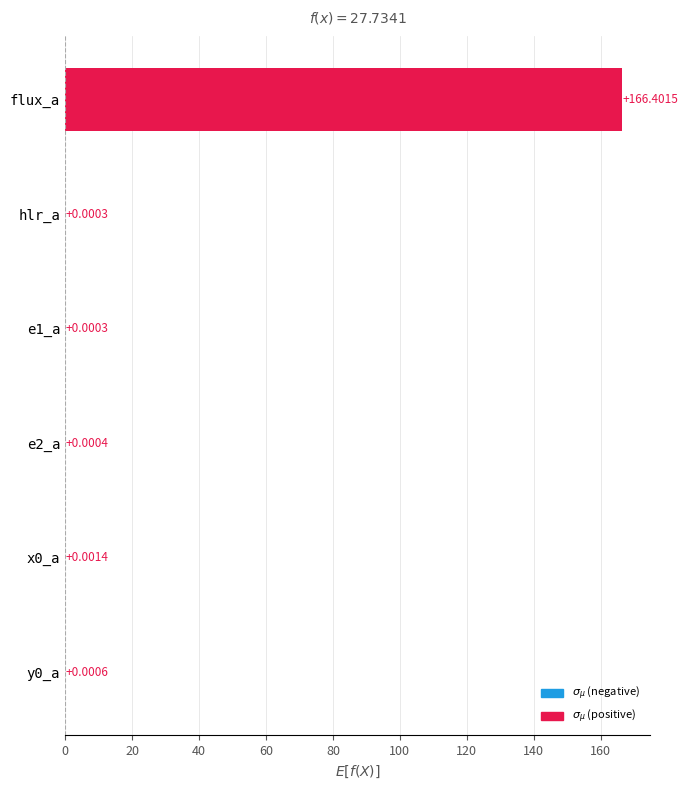

What is the sum of all values?

166.4